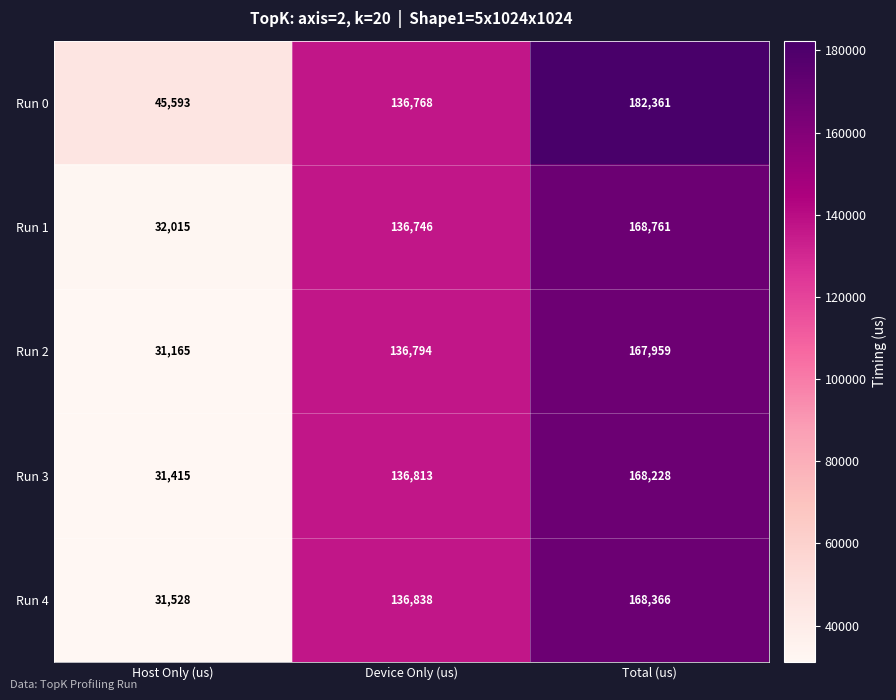

Count the Run 2 values in the range 31165 to 167959.

3